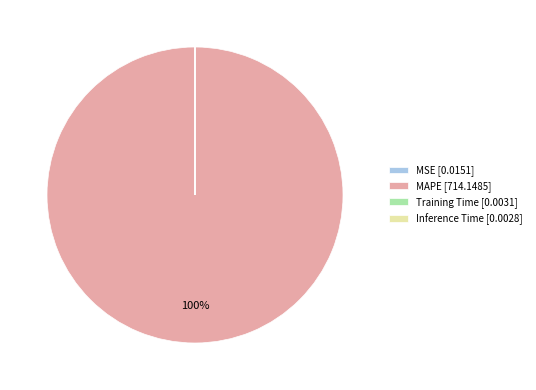

To the nearest percent, what is the difference between the largest and smallest slice percentages?

100%